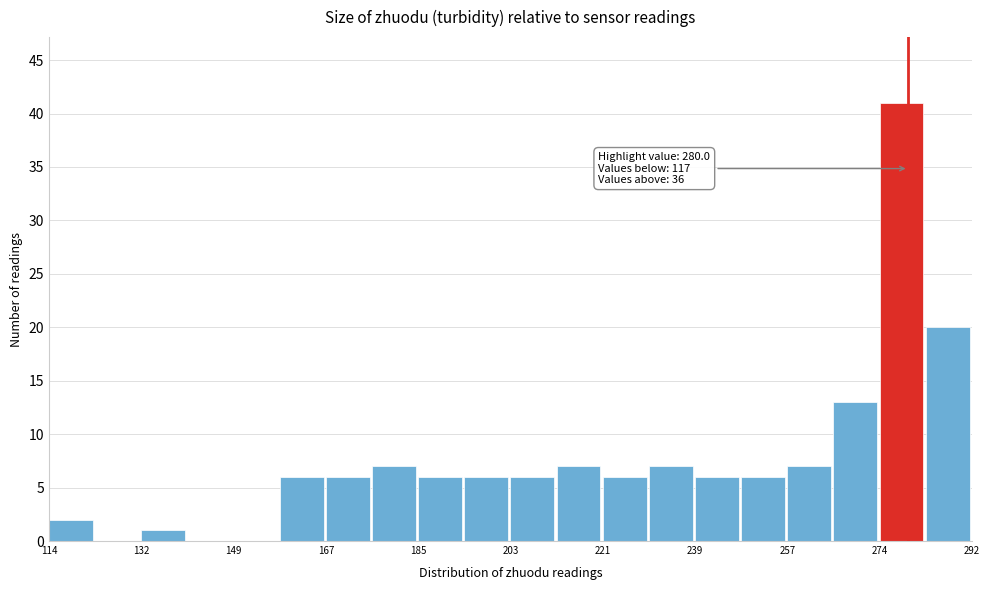

Which range on the x-axis has the tallest bar?

274 to 284